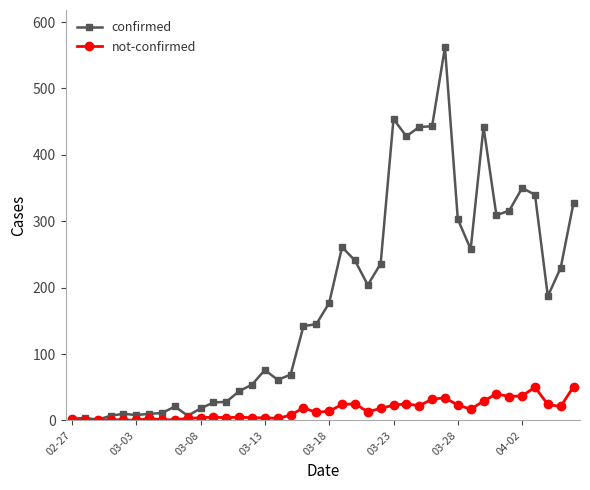

True or false: confirmed has more than 0 interior local peaks.

True